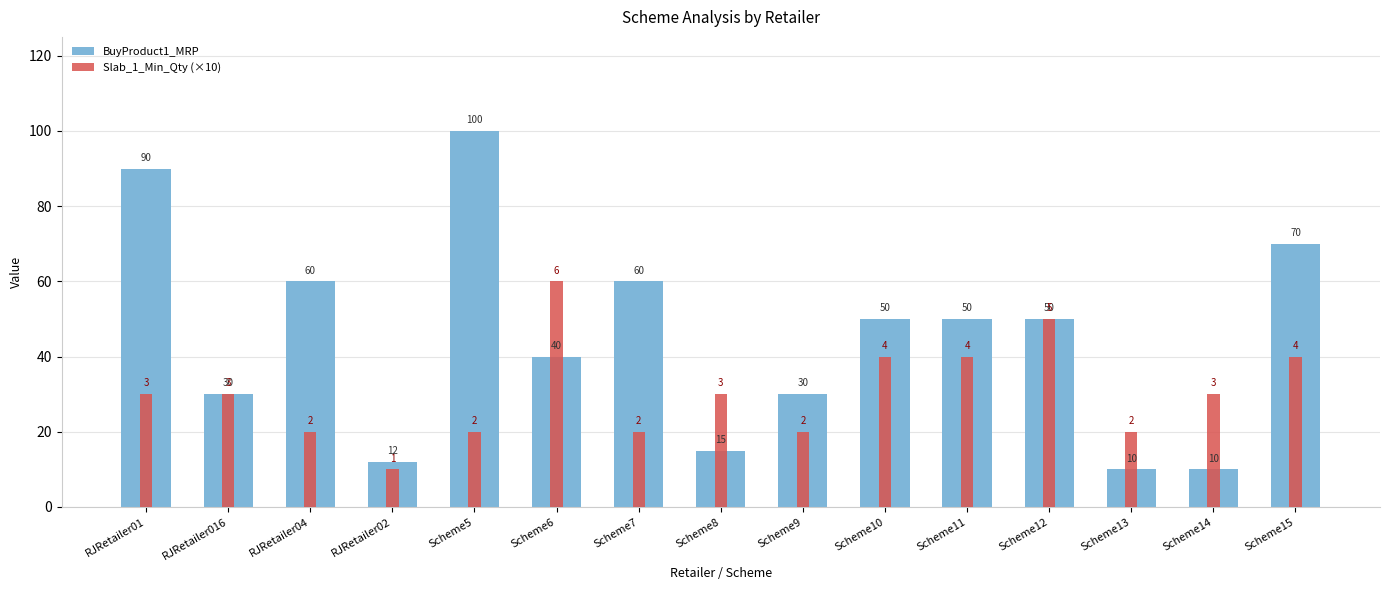

At which label is Slab_1_Min_Qty (×10) closest to 35?

RJRetailer01